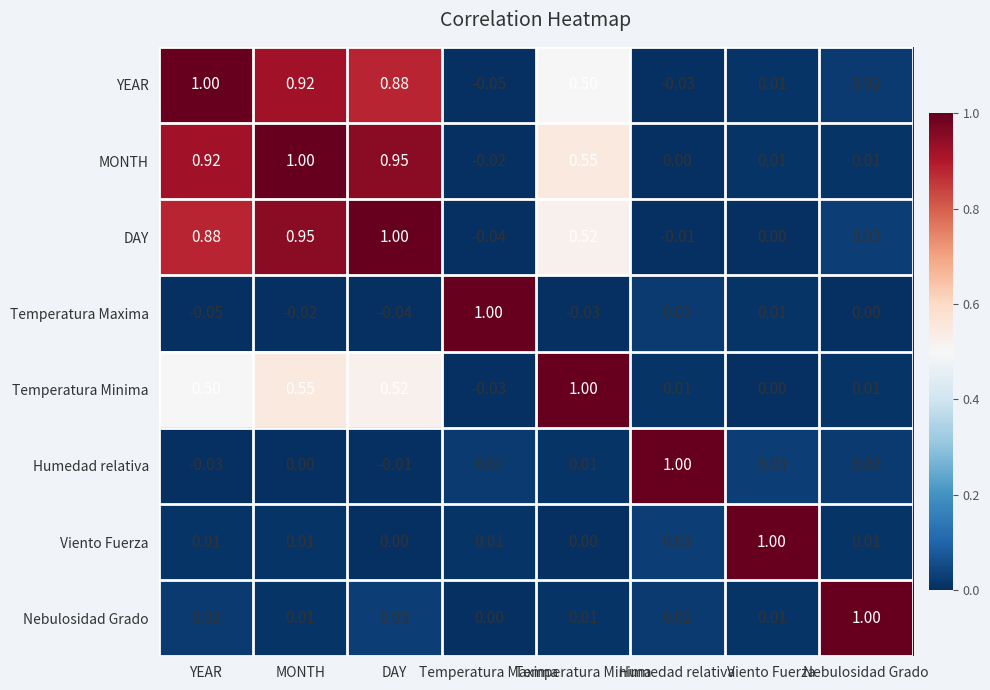

Rank the categories by YEAR value from lowest to highest.

Temperatura Maxima, Humedad relativa, Viento Fuerza, Nebulosidad Grado, Temperatura Minima, DAY, MONTH, YEAR